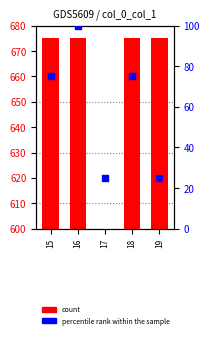

Which series has the widest spread of Y values?

count